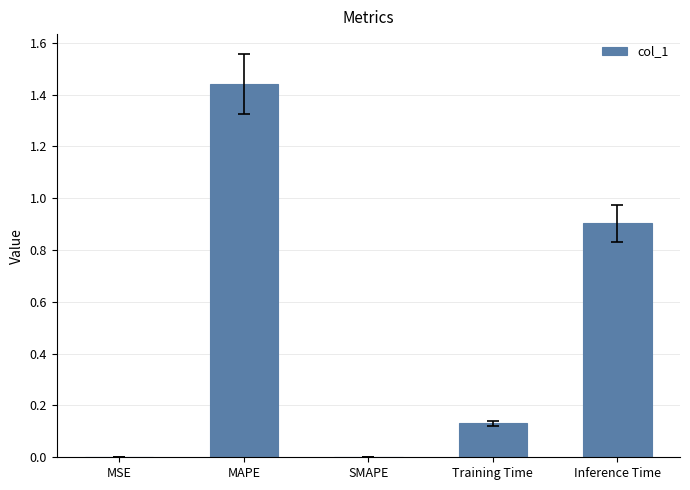

What is the sum of all values?

2.5